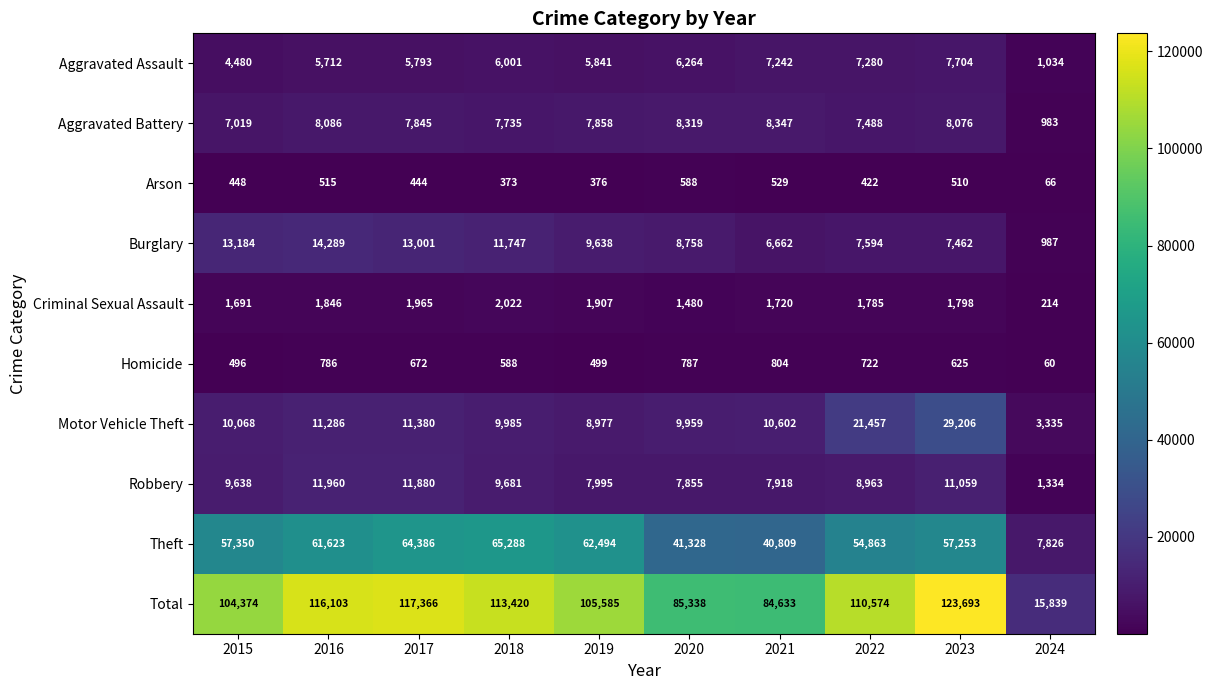

Which category has the lowest value in the Burglary series?

2024